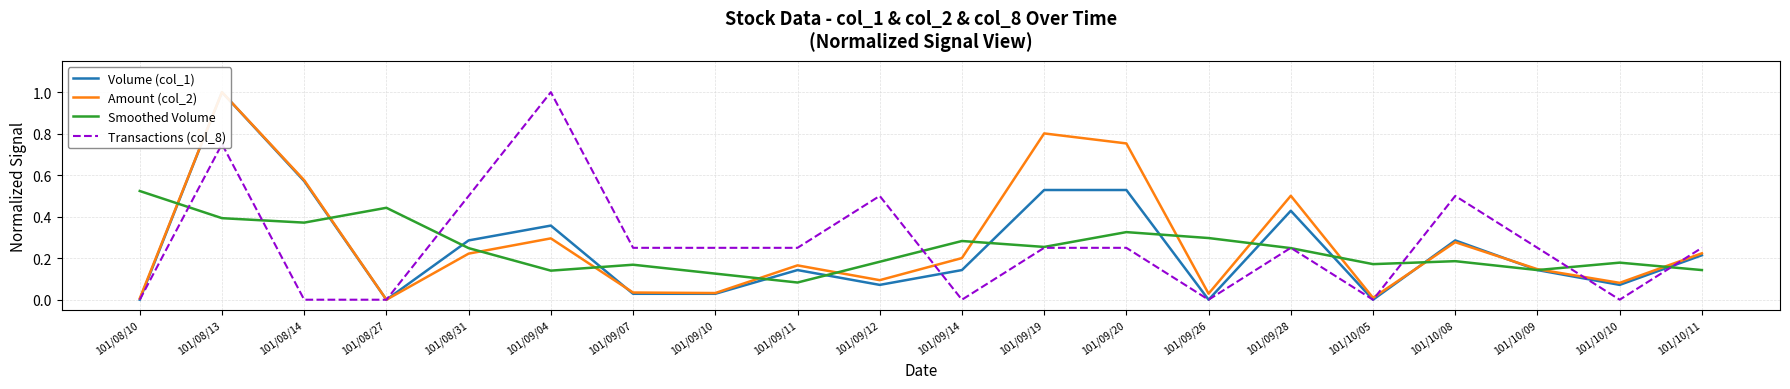

Is it true that Transactions (col_8) equals 0.2 at 101/09/07?

True